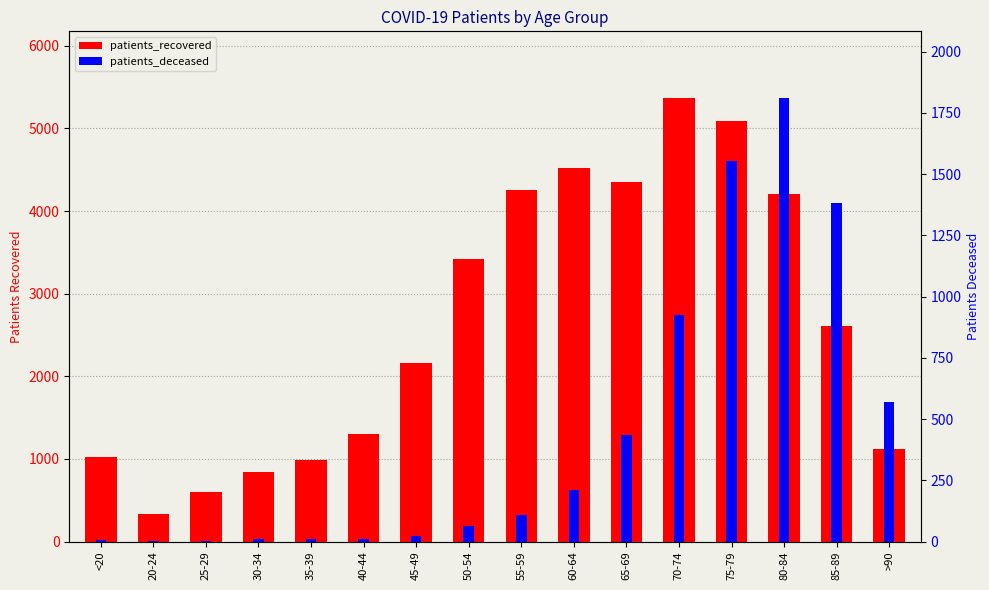

Where does the patients_deceased series first go above 108?

60-64